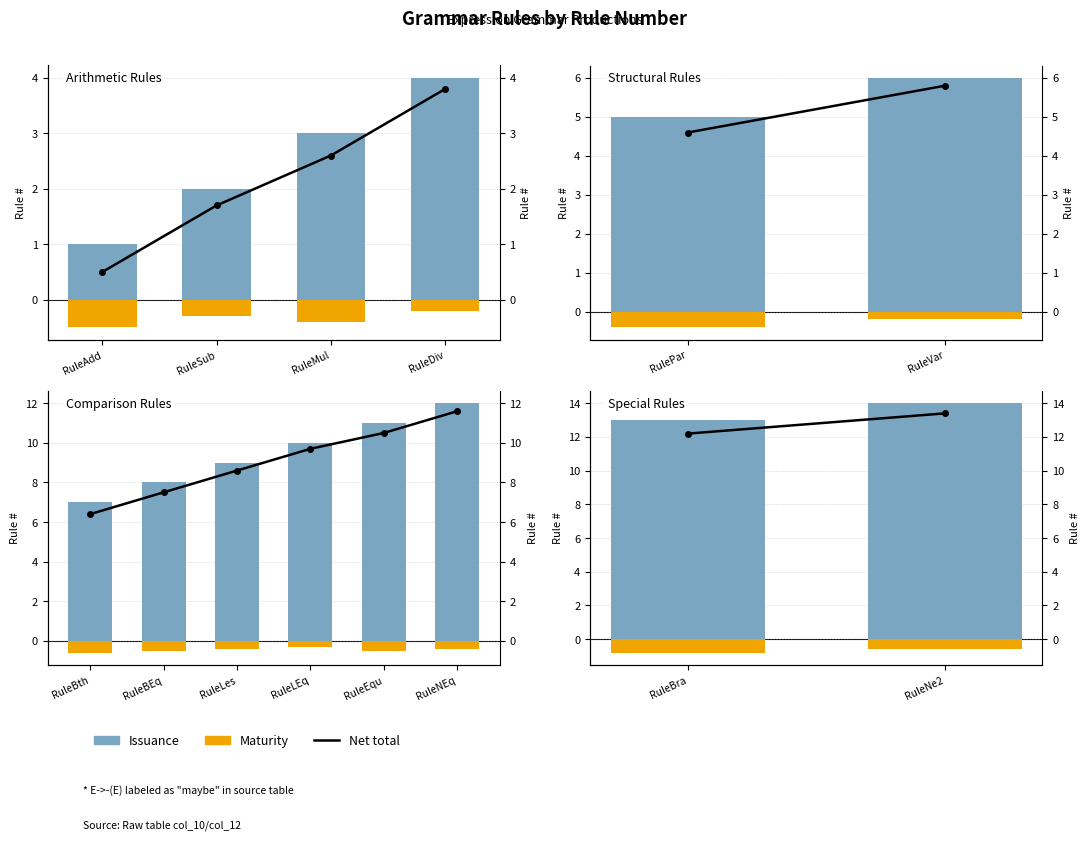

What is the value of the Issuance bar at the 2nd from the left?

14.0